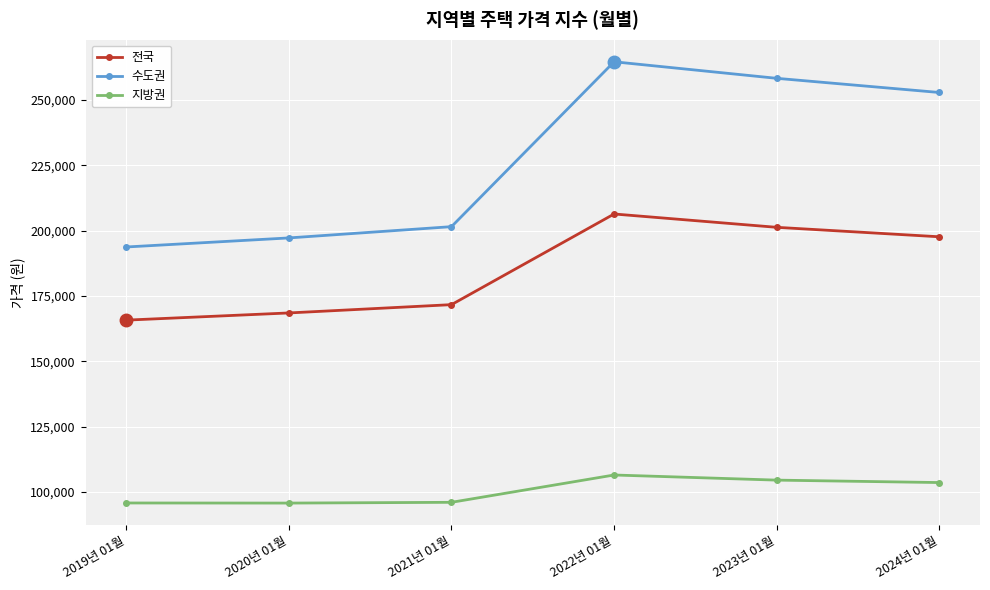

What is the minimum value shown in the chart?

95727